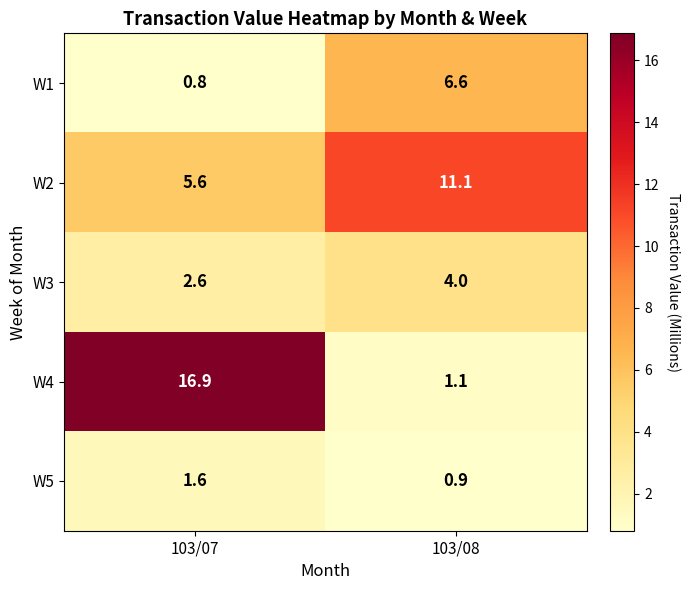

Which series changed the most between 103/07 and 103/08?

W4